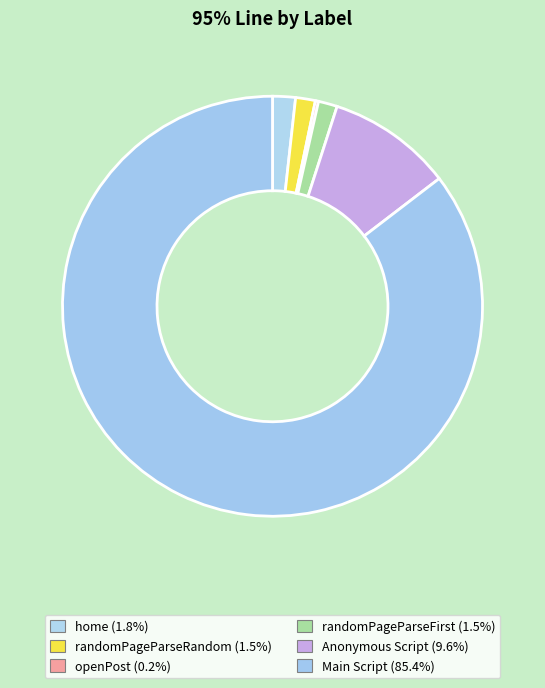

What is the smallest slice in the pie chart?

openPost